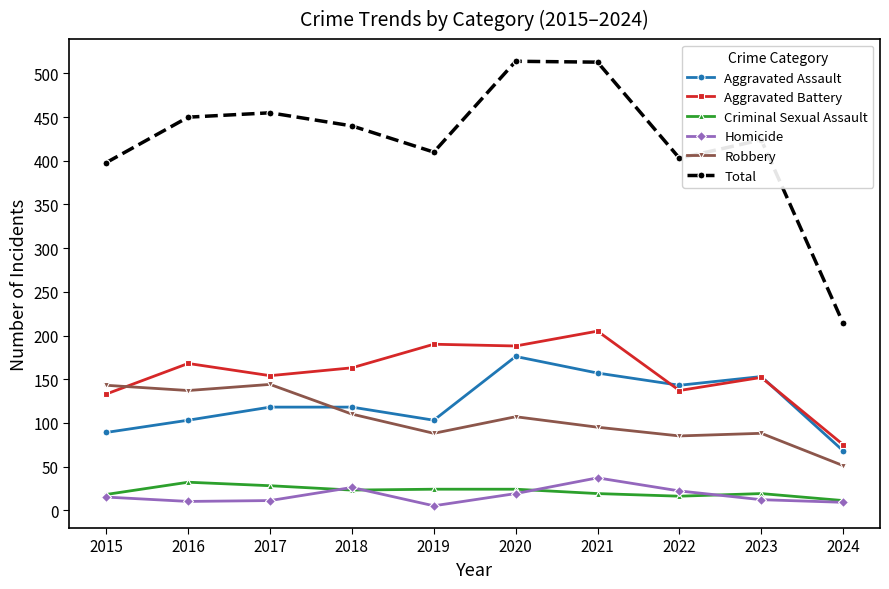

Which series ends up on top after the final intersection of Aggravated Battery and Robbery?

Aggravated Battery